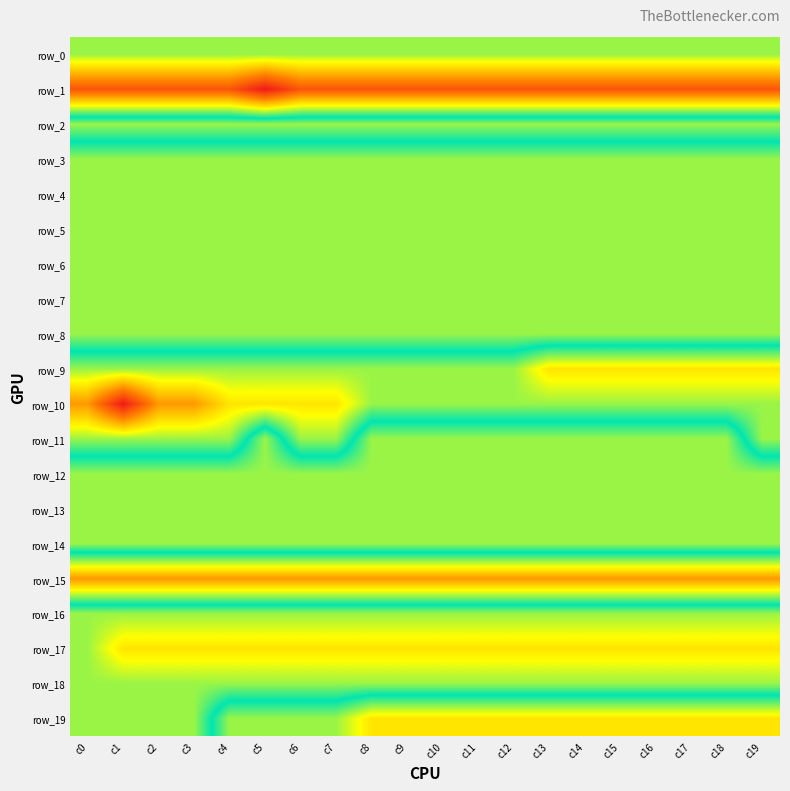

What is the sum of all row_11 values?

4